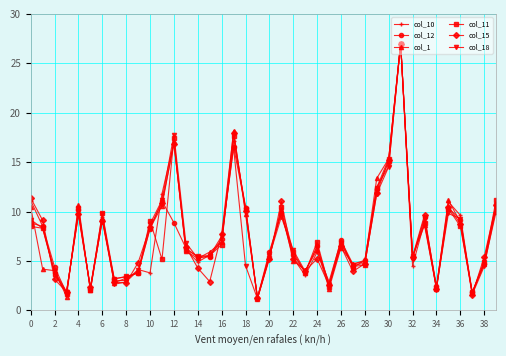

What is the maximum value for col_12?

27.0